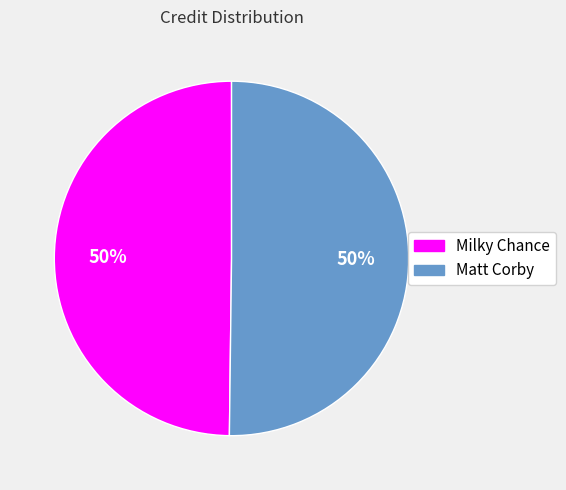

True or false: Matt Corby accounts for 50% of the total.

True